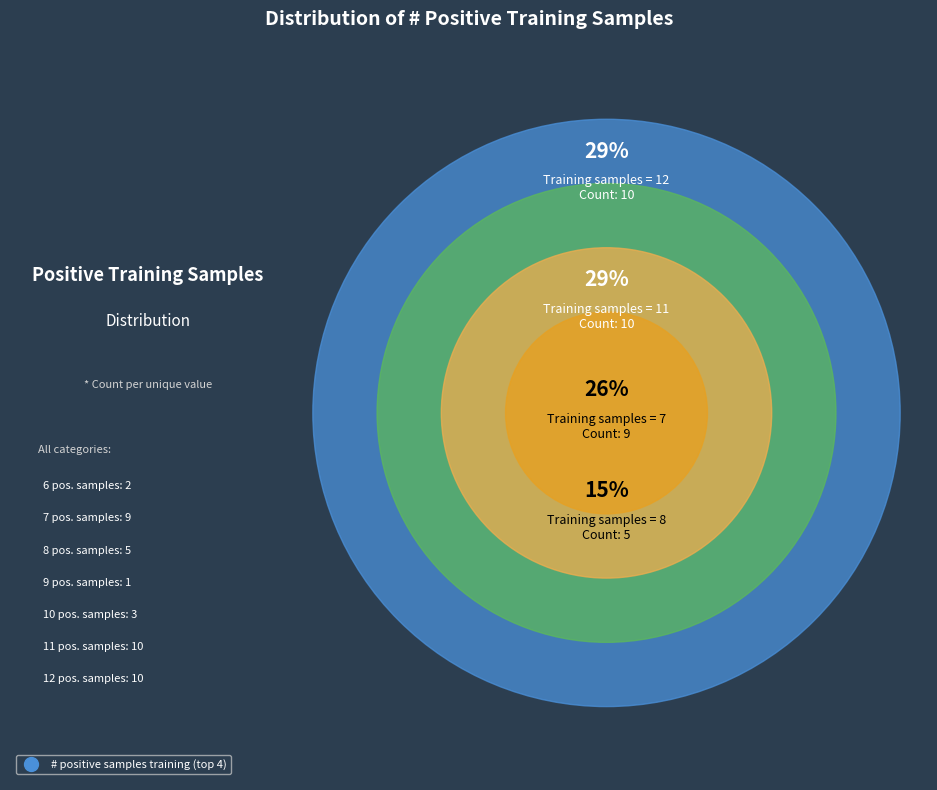

Is it true that 6 is 3% of the pie?

False